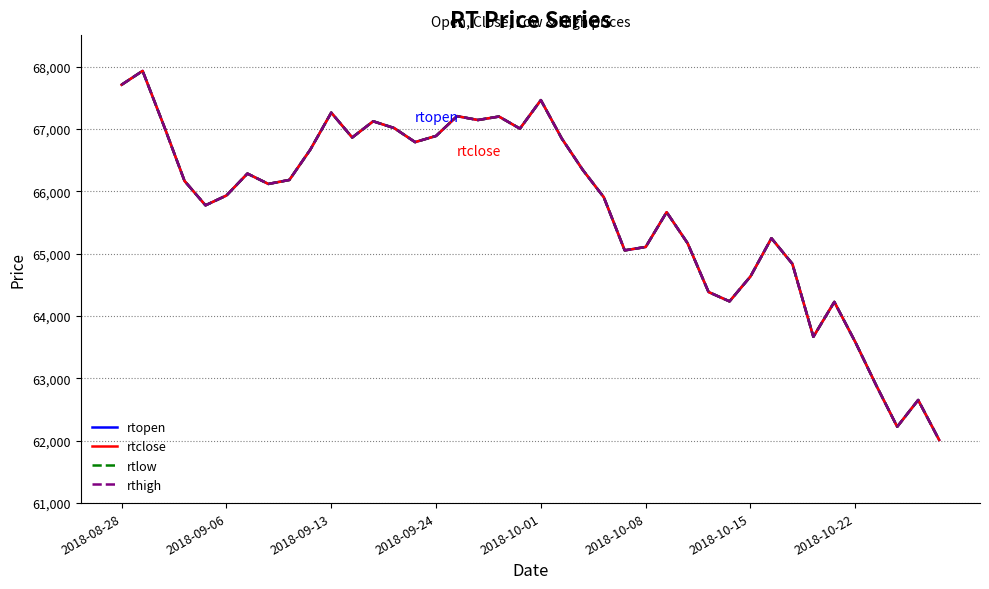

How many interior local valleys does the rtclose series have?

10